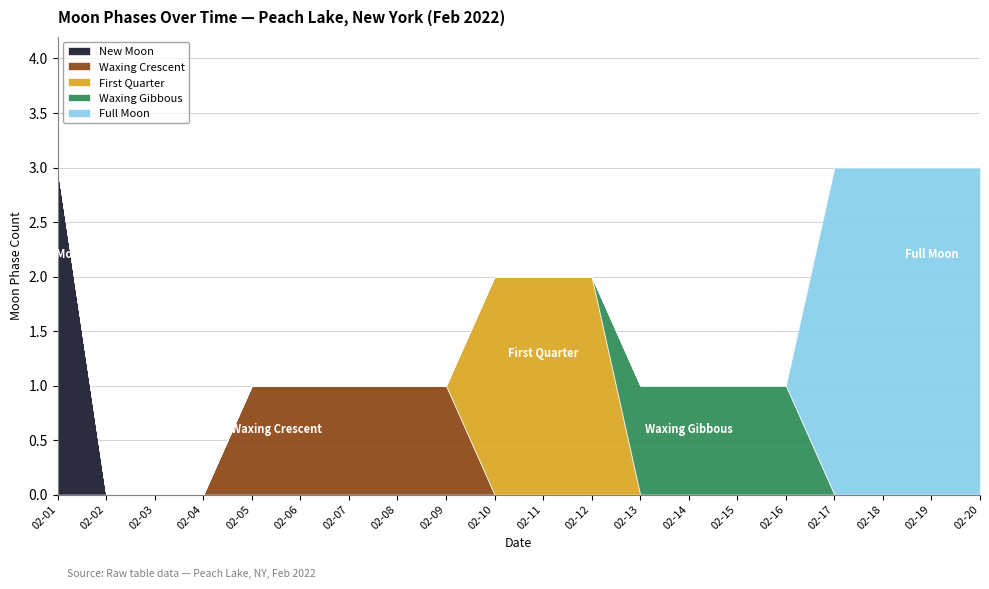

What is the difference between the maximum and second lowest values in the Waxing Gibbous series?

1